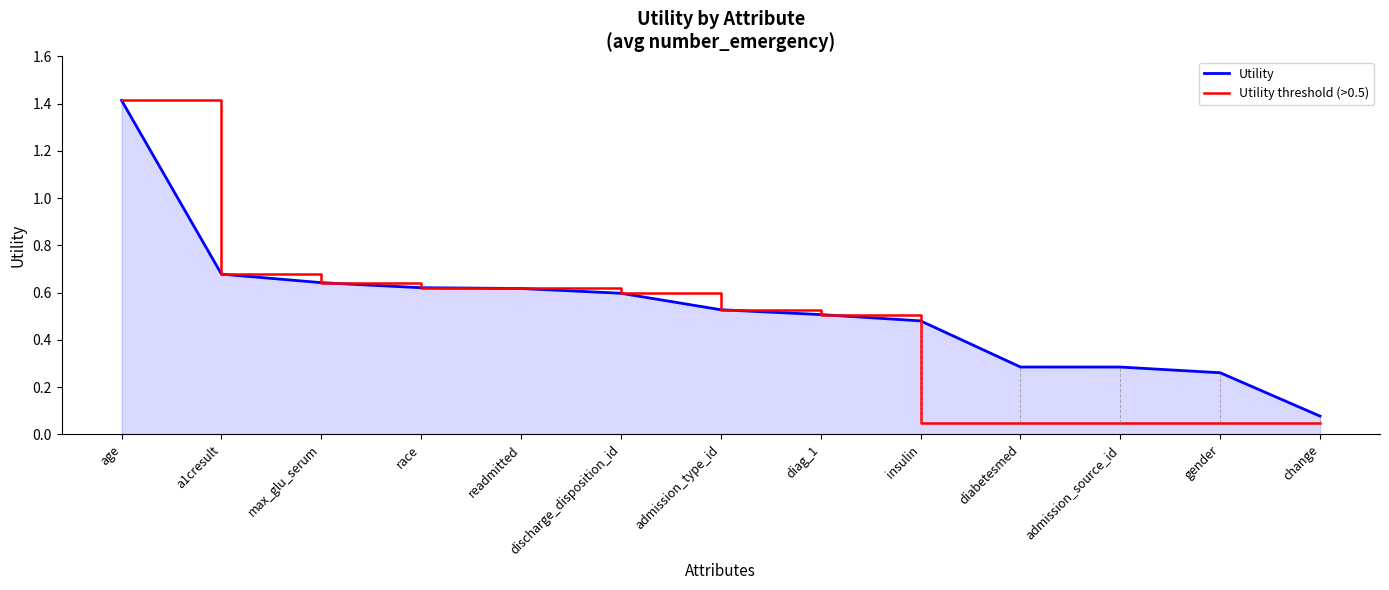

Is the value of Utility at a1cresult greater than the value of Utility threshold (>0.5) at admission_source_id?

Yes